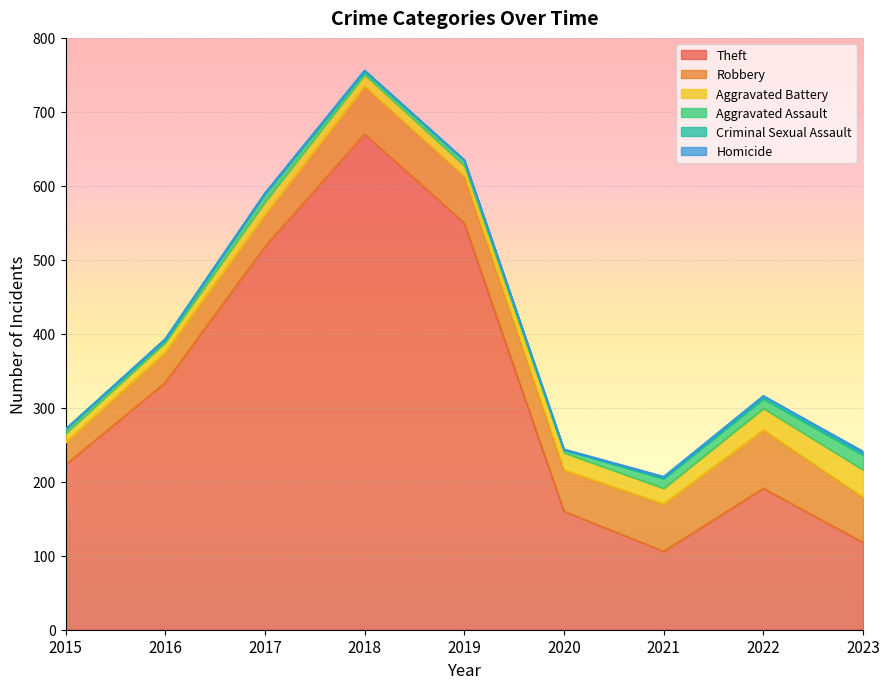

What value does the Criminal Sexual Assault series have at 2022?

4